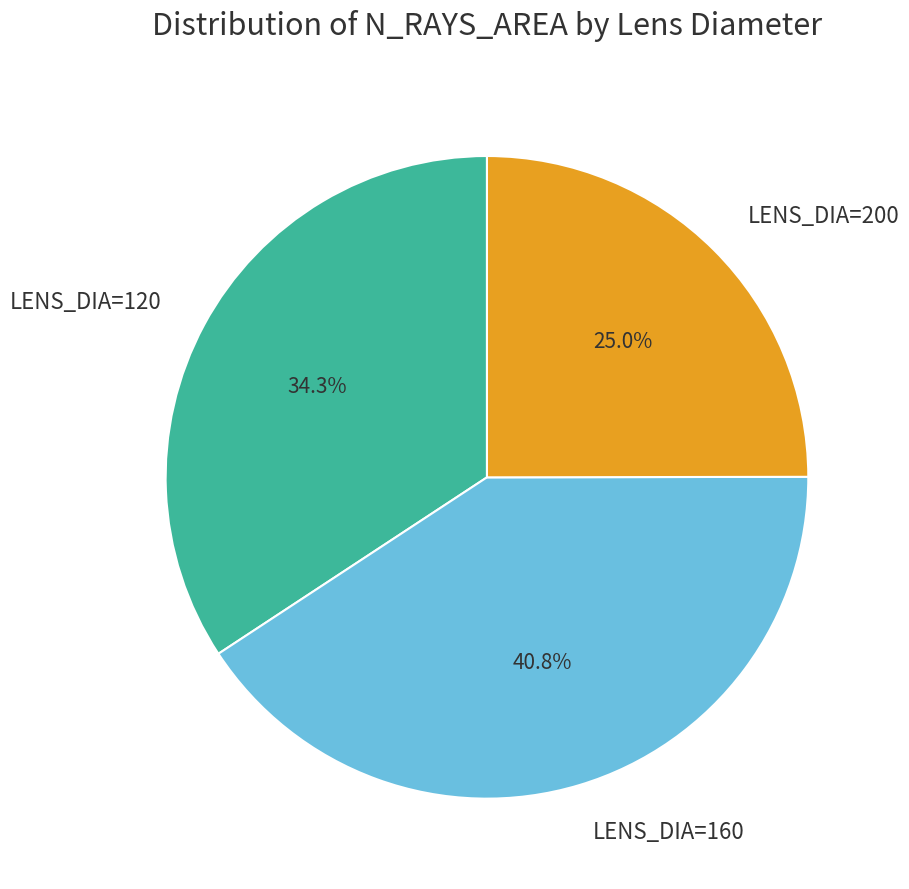

Which category has the smallest portion of the pie?

LENS_DIA=200